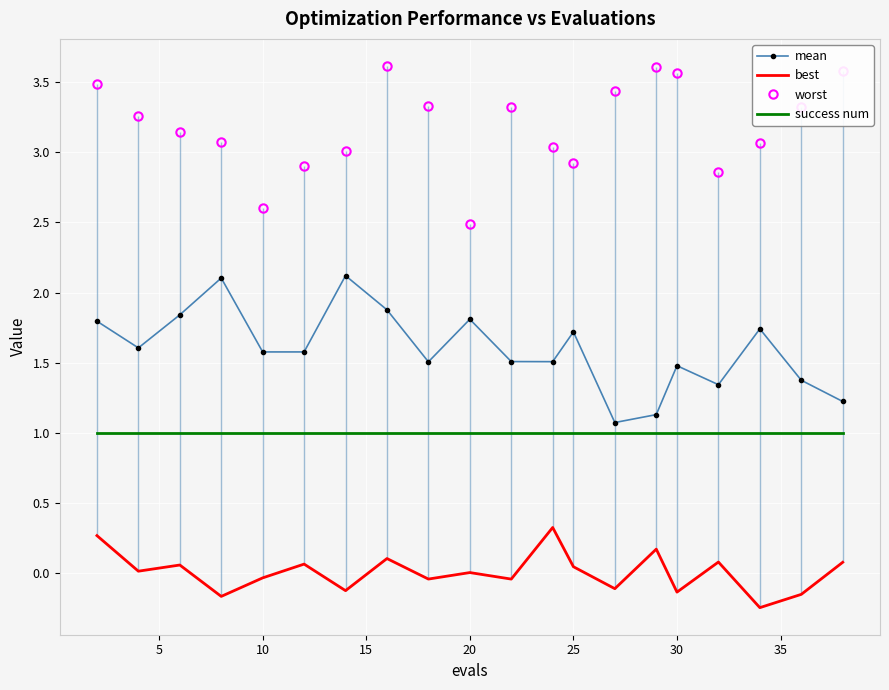

How many interior local peaks does the mean series have?

6